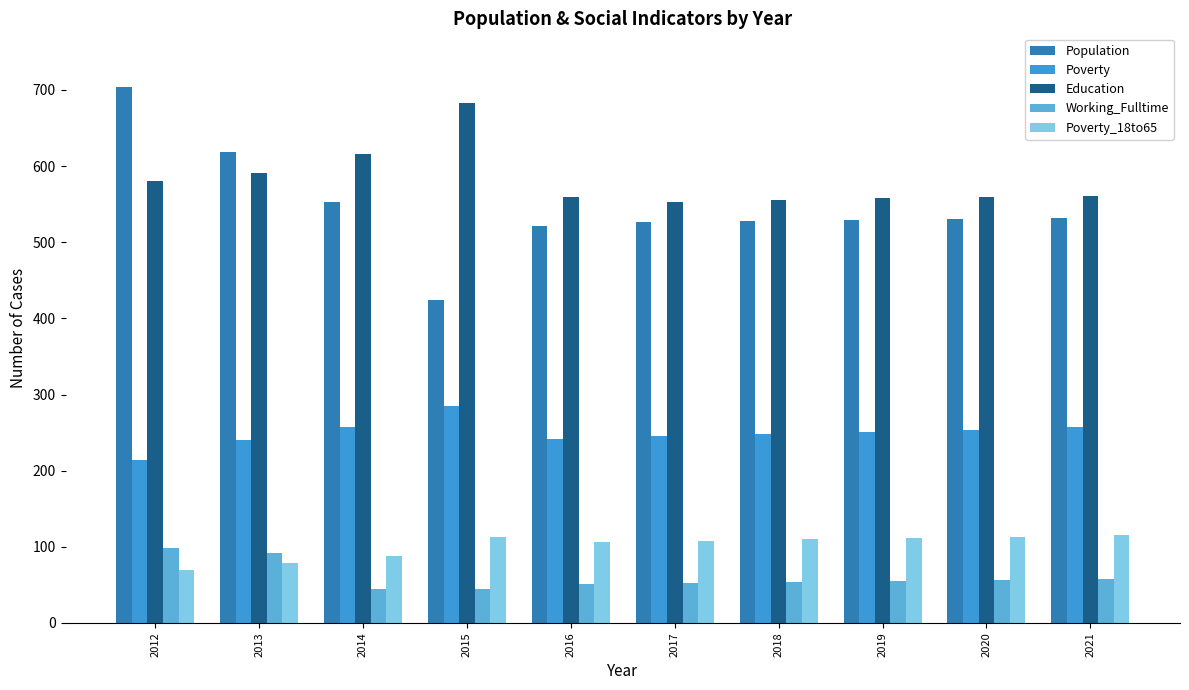

What is the value of the Poverty_18to65 bar at the 7th from the left?

110